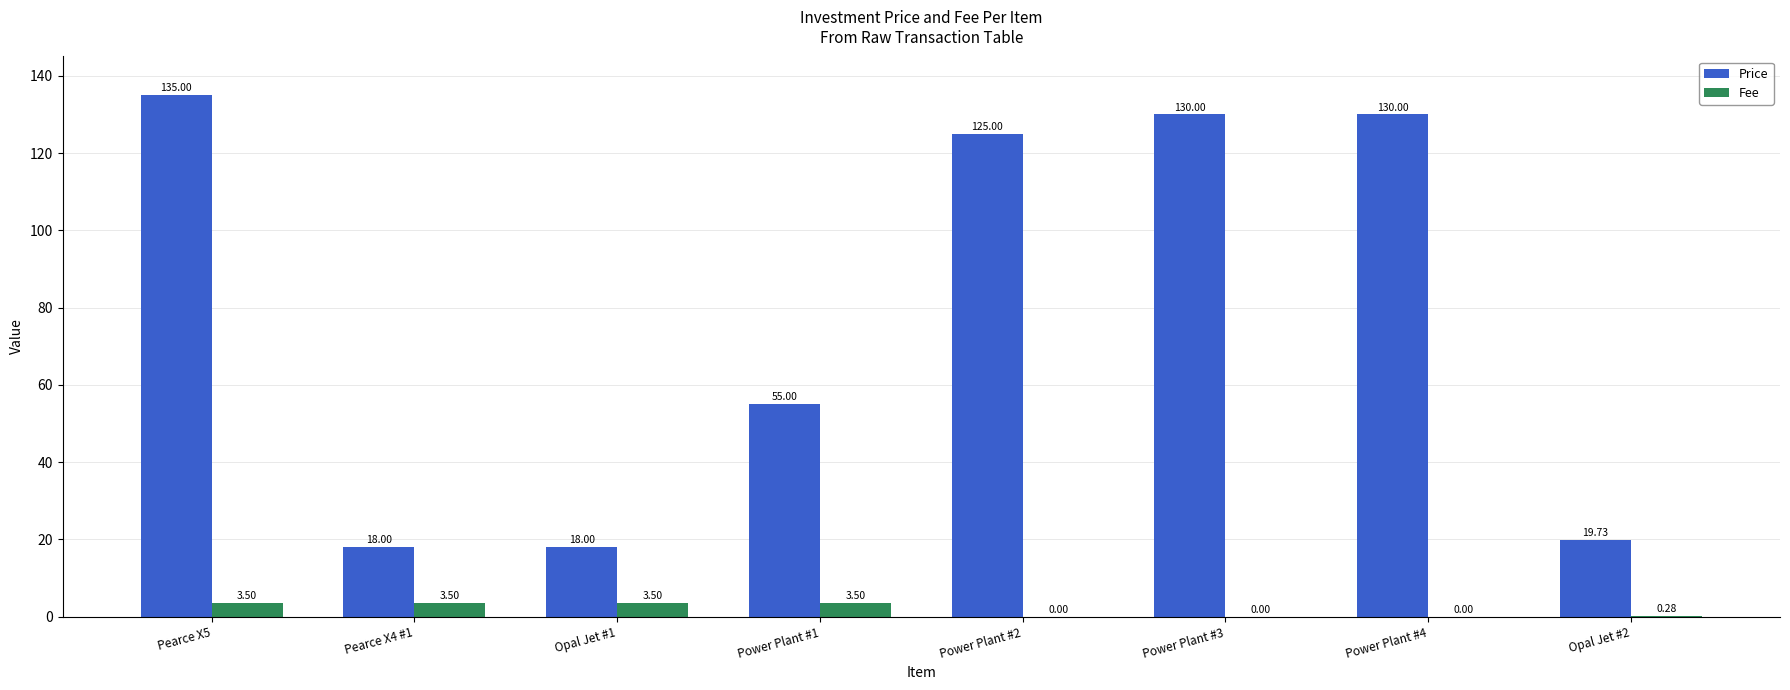

Between Opal Jet #1 and Power Plant #3, which series saw the biggest shift?

Price